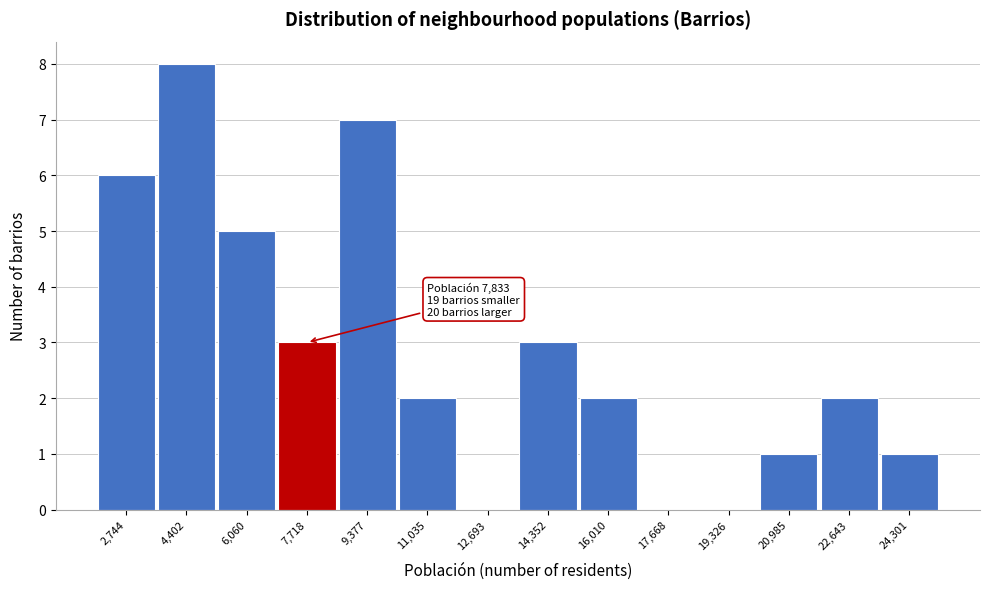

Reading left to right, list all the values displayed in this chart.

2,744=6	4,402=8	6,060=5	7,718=3	9,377=7	11,035=2	12,693=0	14,352=3	16,010=2	17,668=0	19,326=0	20,985=1	22,643=2	24,301=1